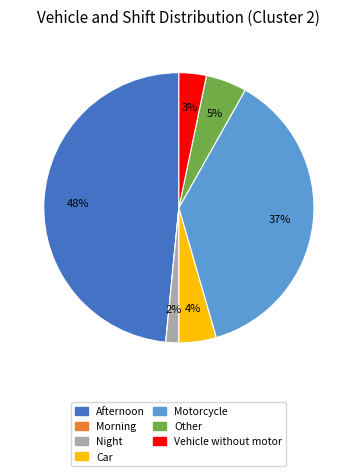

Which category has the biggest portion of the pie?

Afternoon